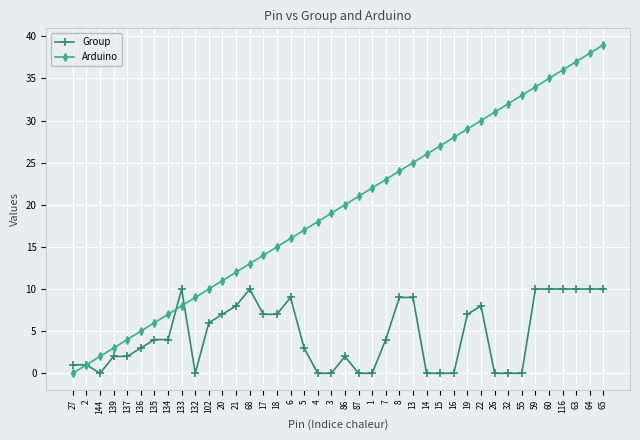

At 102, list the series in order from smallest to largest.

Group, Arduino